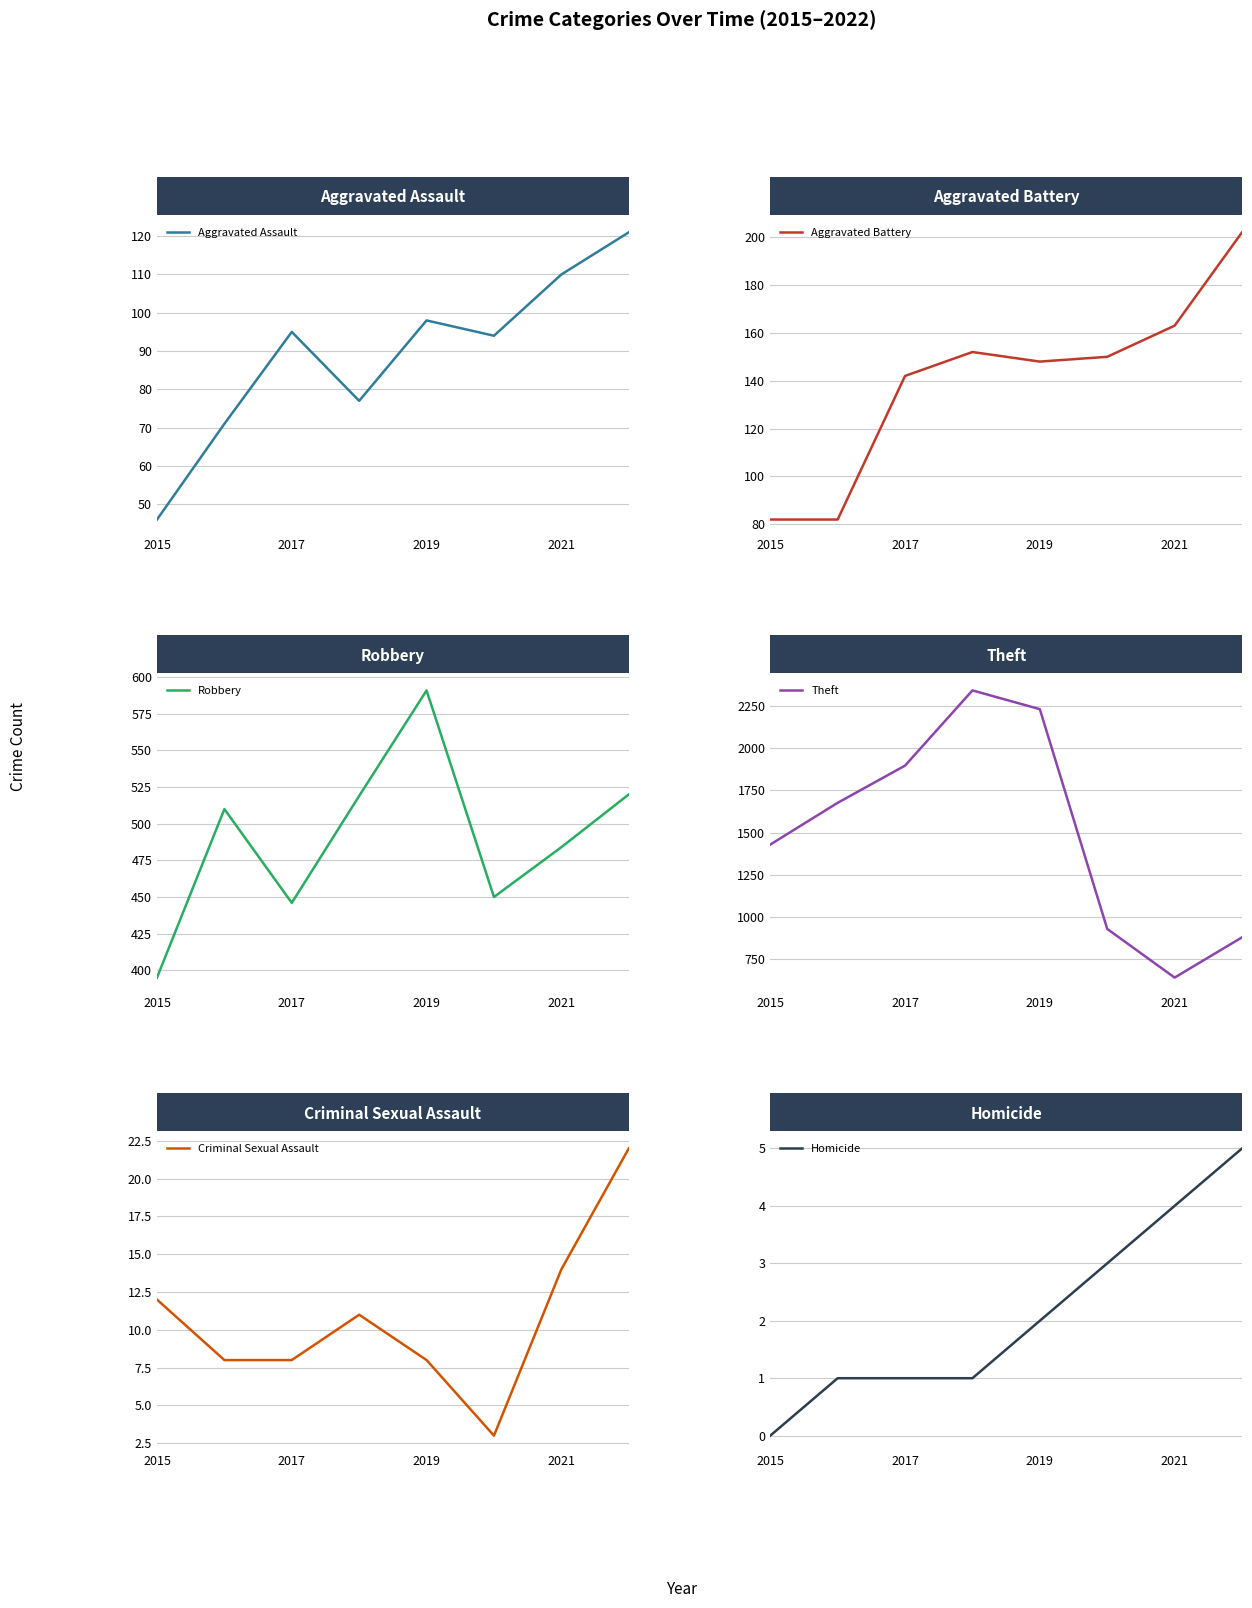

The value of Aggravated Assault at 2017 is 127. True or false?

False